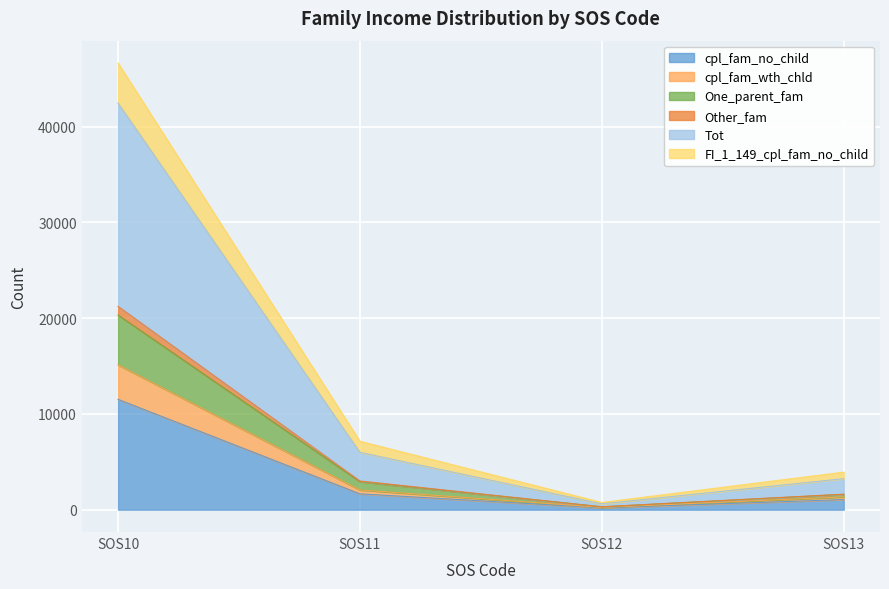

At which label does cpl_fam_no_child reach its peak?

SOS10